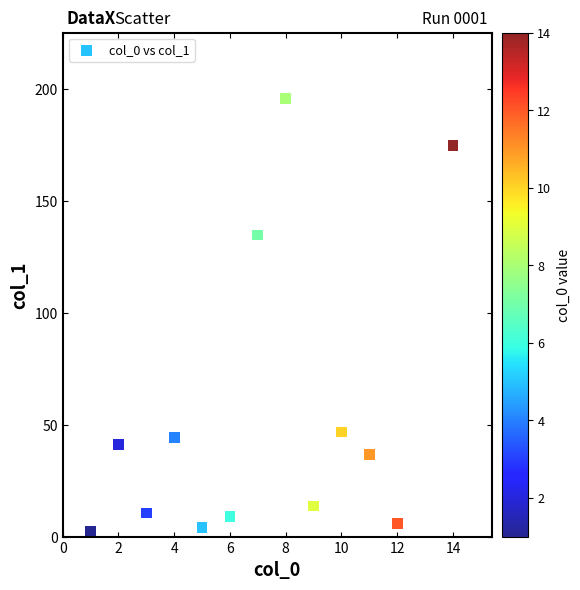

What Y value in the scatter plot is closest to 99?

134.9